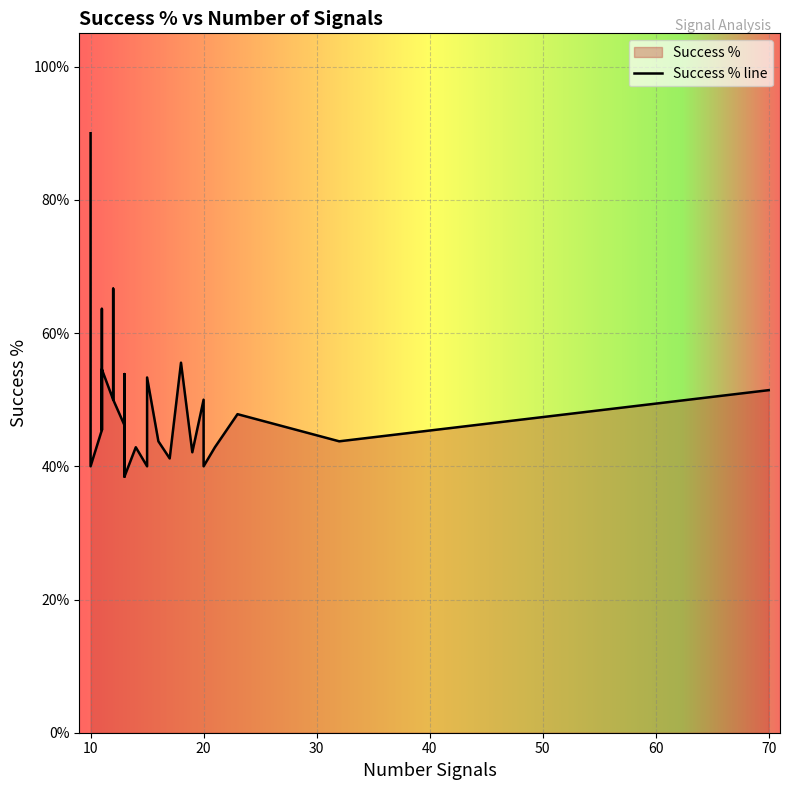

Rank the categories by value from lowest to highest.

13, 13, 20, 10, 15, 17, 19, 21, 21, 14, 14, 32, 16, 11, 11, 11, 11, 11, 13, 13, 23, 12, 10, 12, 10, 10, 10, 20, 70, 15, 13, 11, 11, 18, 12, 10, 10, 11, 12, 10